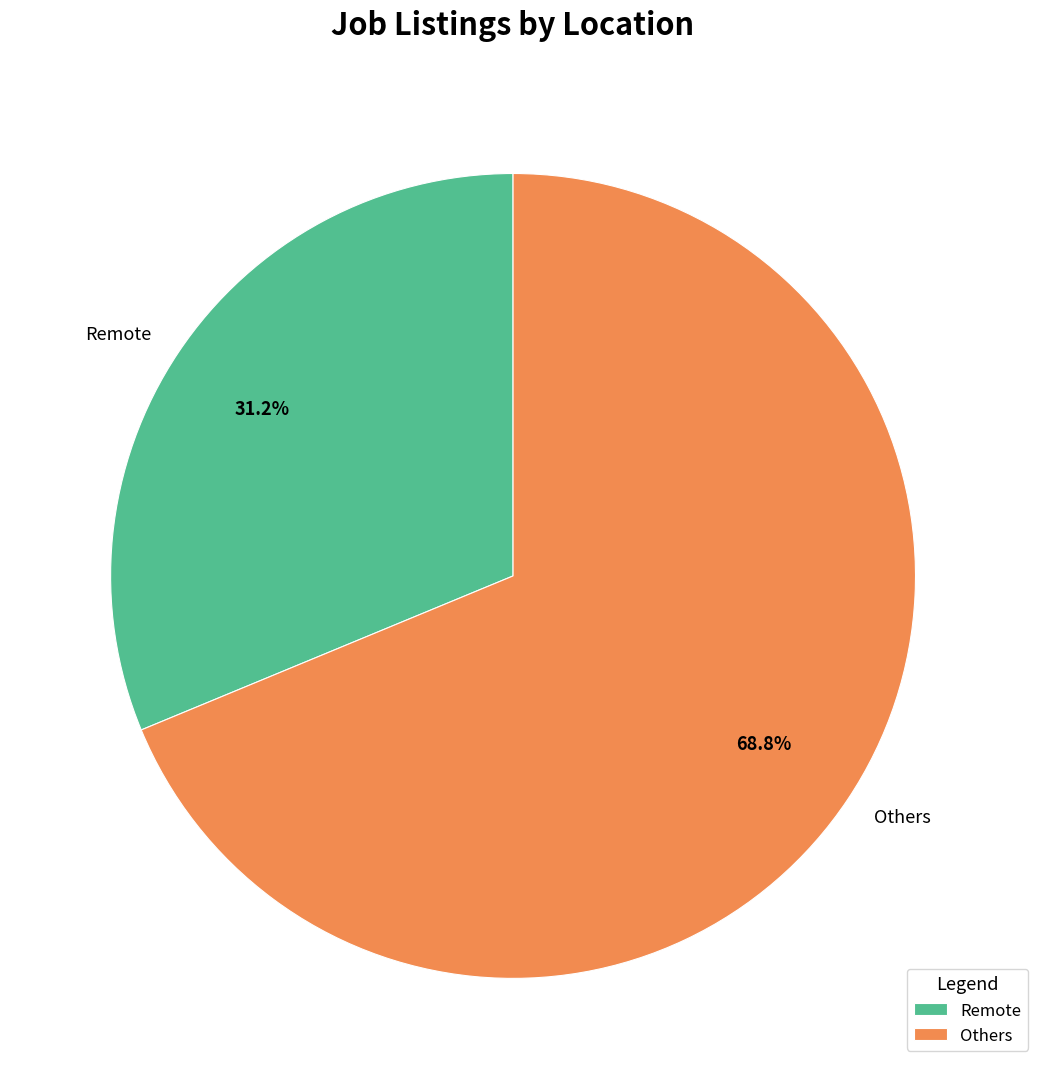

Which category accounts for the majority?

Others